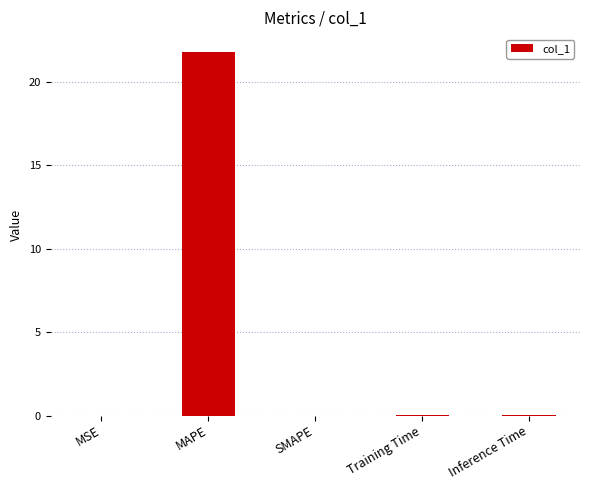

Between SMAPE and MAPE, which is larger?

MAPE